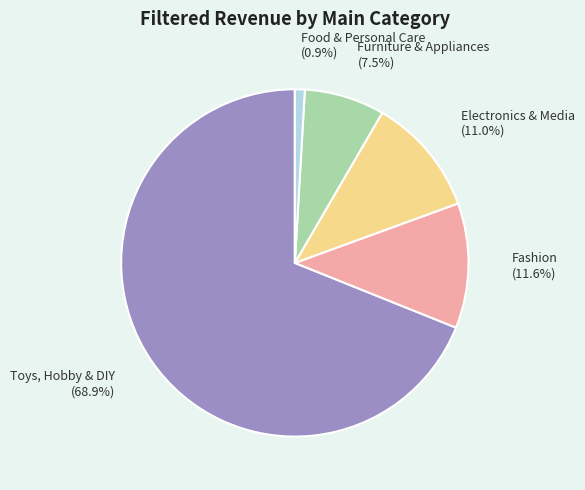

Is the sum of Fashion and Furniture & Appliances greater than half?

No